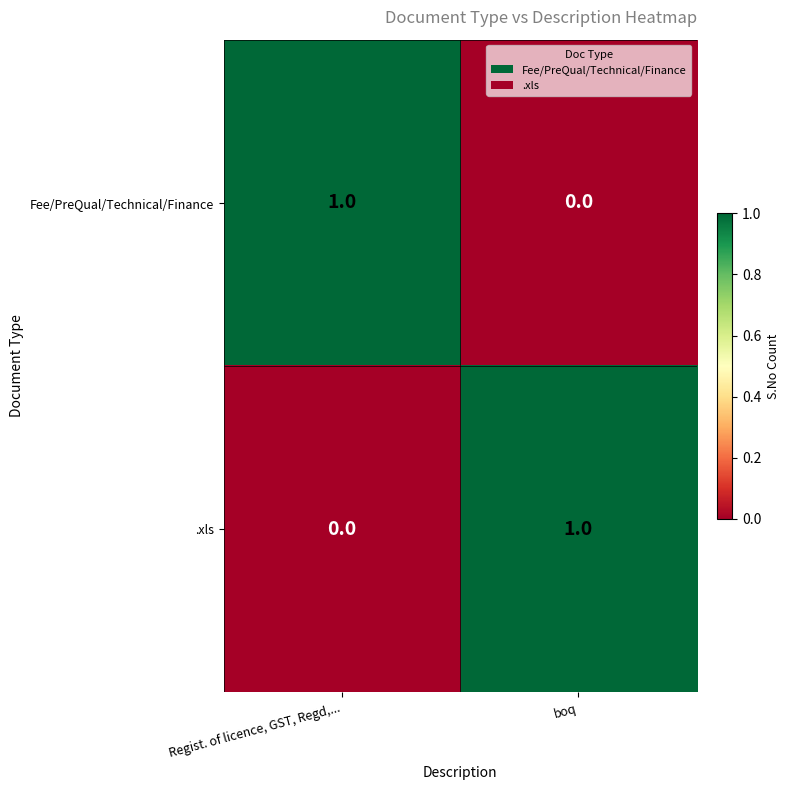

At which label does .xls reach its peak?

boq